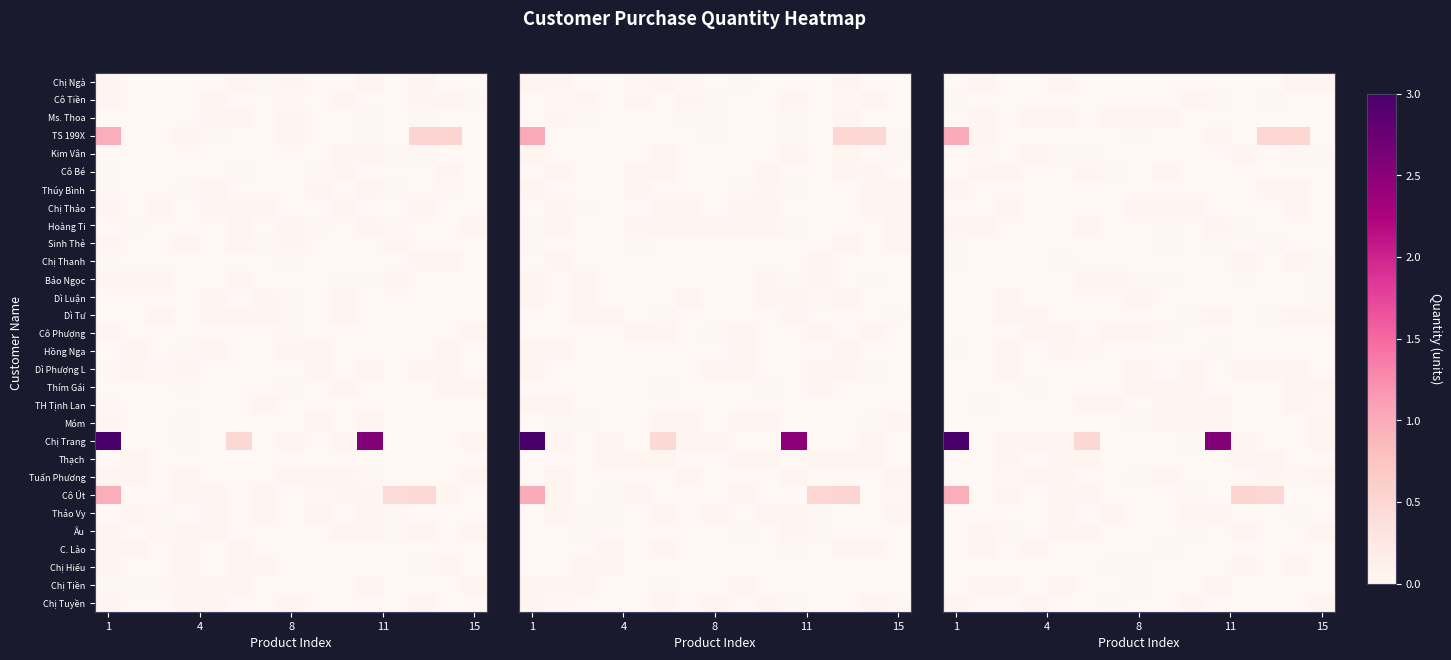

The row_15 series shows 0.1 at 15. True or false?

False